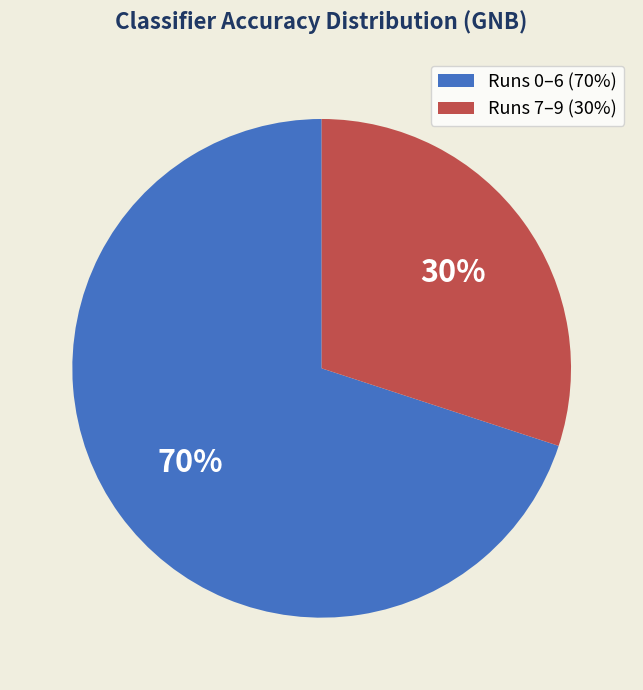

How many slices are in this pie chart?

2